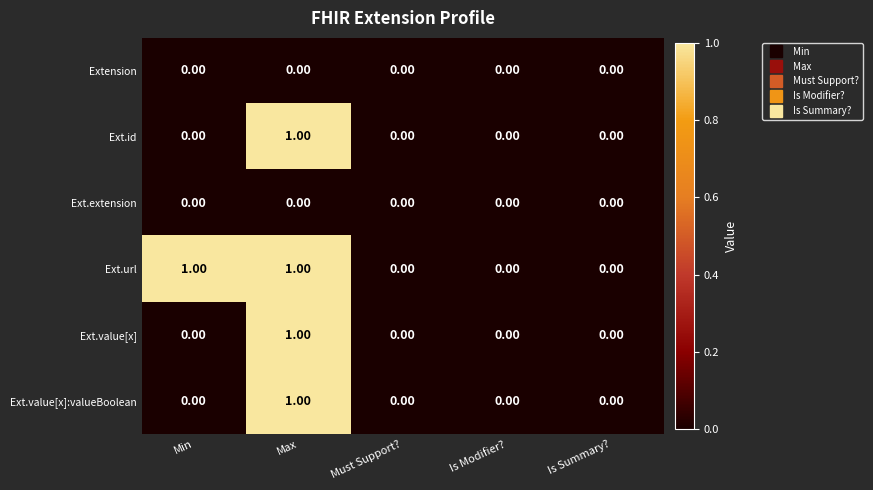

Which category has the highest value in the Ext.id series?

Max